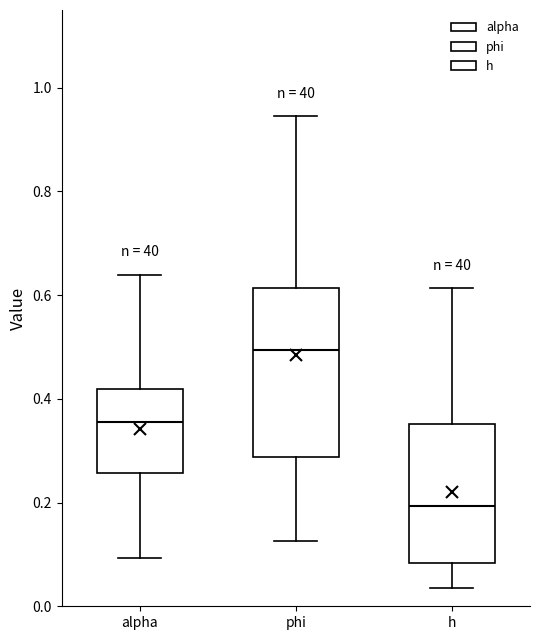

Reading left to right, read every box against the y-axis: the position of its median line, the range the box covers, and the ends of its whiskers. The values are not printed on the chart, so give them approximately, as read against the axis.

alpha: median 0.36, box 0.26 to 0.42, whiskers 0.10 to 0.64
phi: median 0.50, box 0.28 to 0.62, whiskers 0.12 to 0.94
h: median 0.20, box 0.08 to 0.36, whiskers 0.04 to 0.62